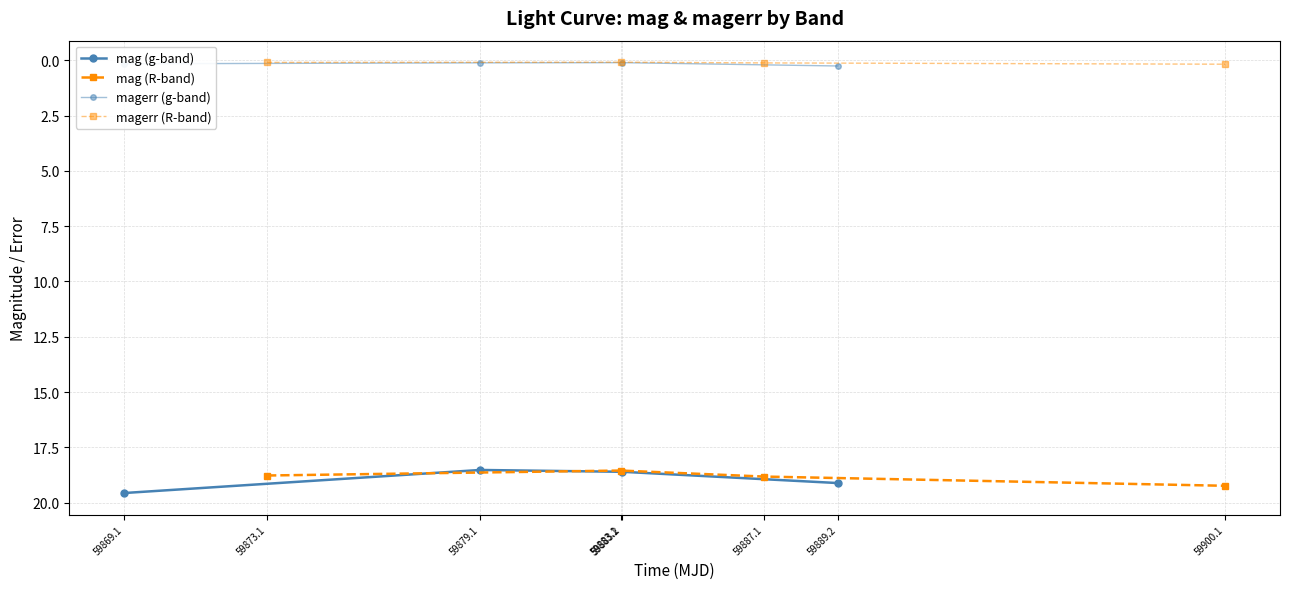

What is the maximum value for magerr (R-band)?

0.2